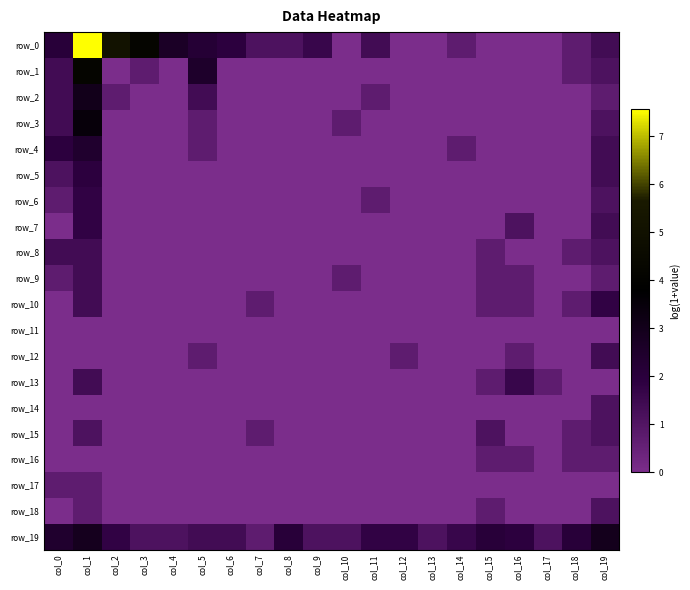

What is the sum of all row_0 values?

33.7